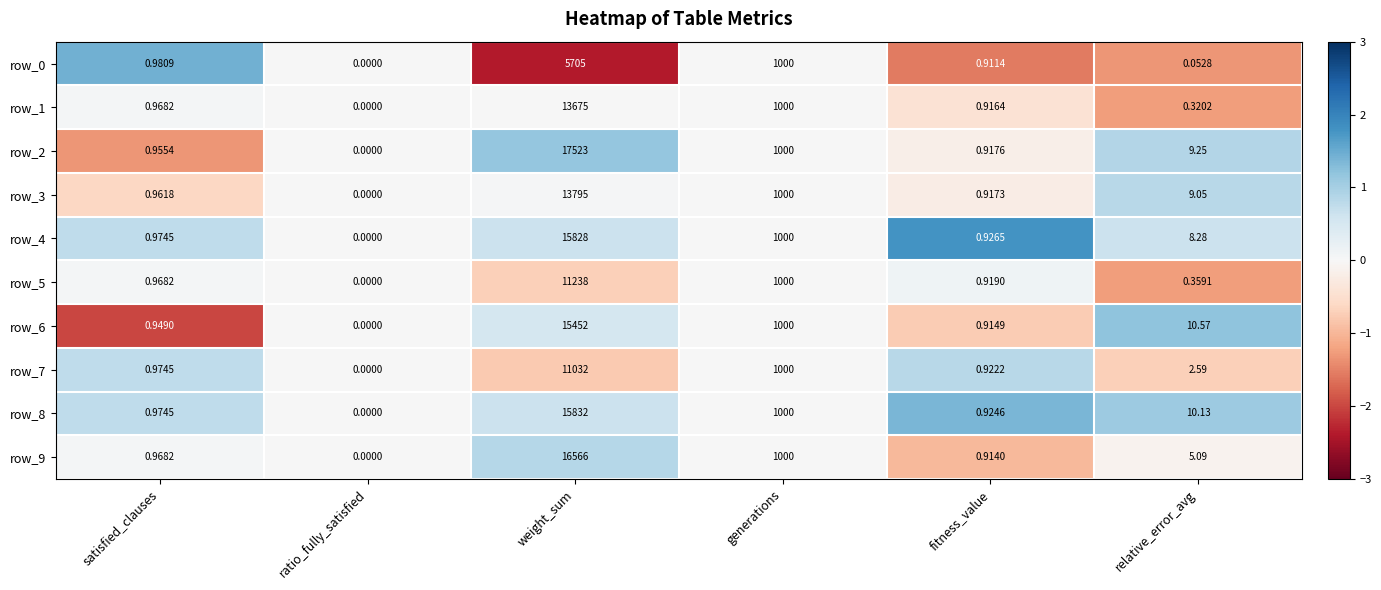

Is the value of row_0 at generations greater than the value of row_7 at fitness_value?

Yes